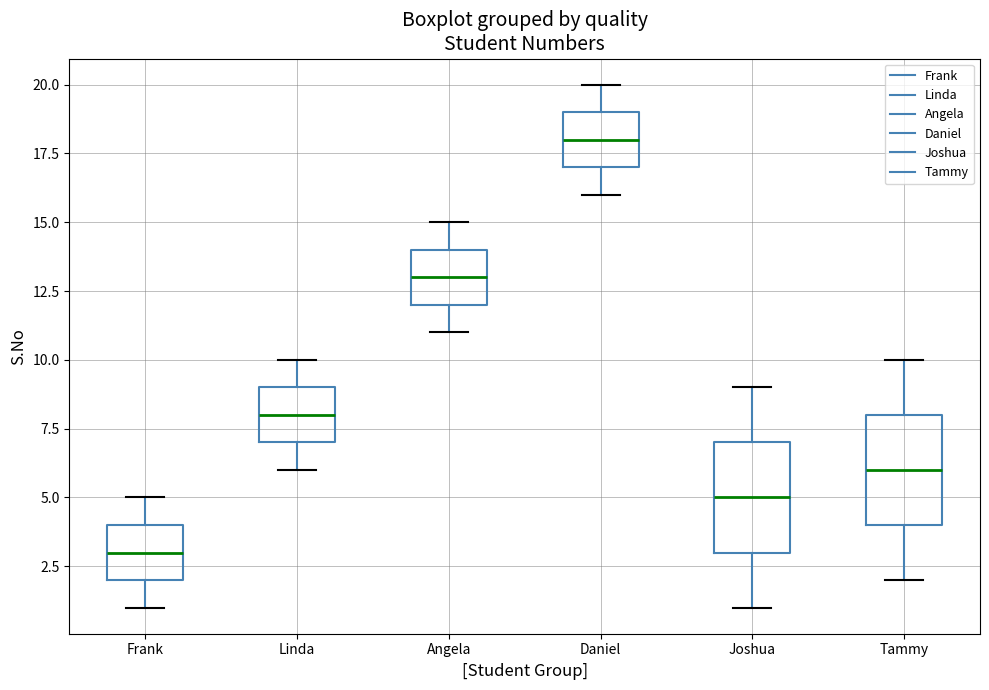

Where does the upper whisker of the box for Joshua end on the y-axis? The values are not printed on the chart, so give them approximately, as read against the axis.

9